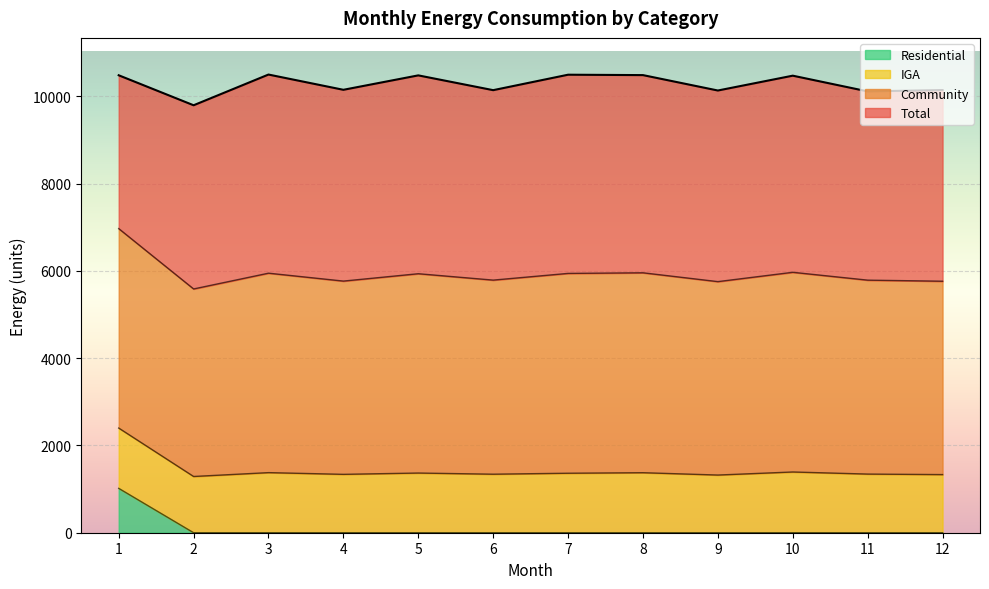

What is the maximum value for Residential?

1016.9